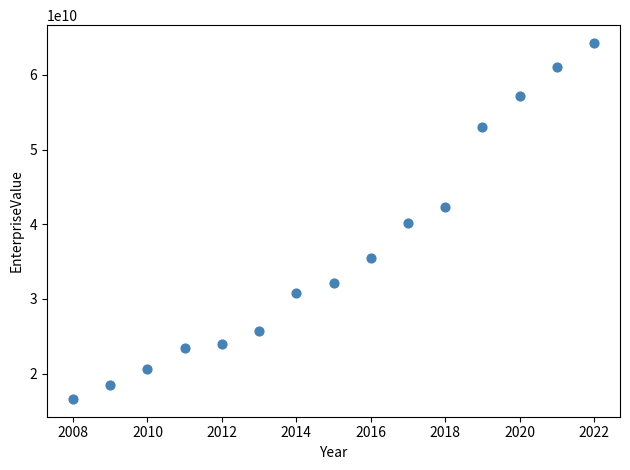

What is the range of Y values (max minus min)?

47667306300